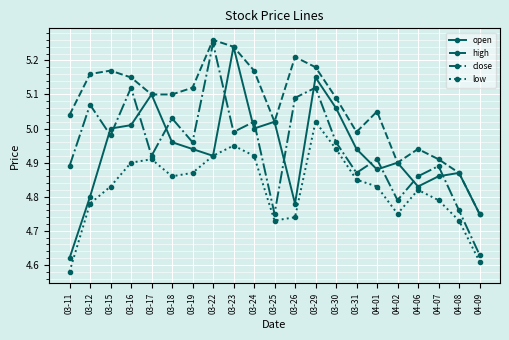

Is the value of close at 03-17 greater than the value of high at 03-23?

No